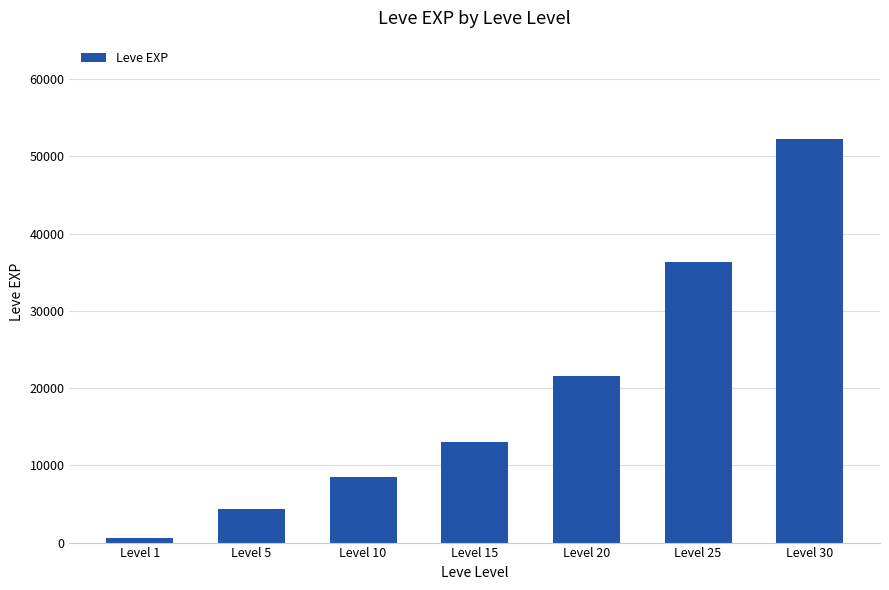

What is the sum of the values at Level 15 and Level 1?

13670